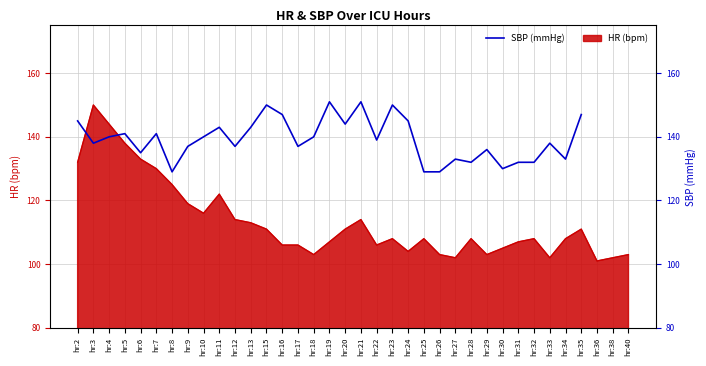

Where is the first local maximum?

hr:5